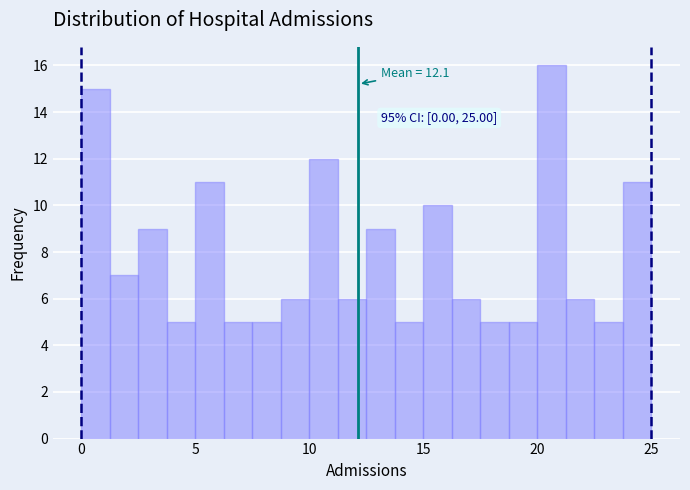

Read against the x-axis, roughly where is the centre of the tallest bar?

20.5